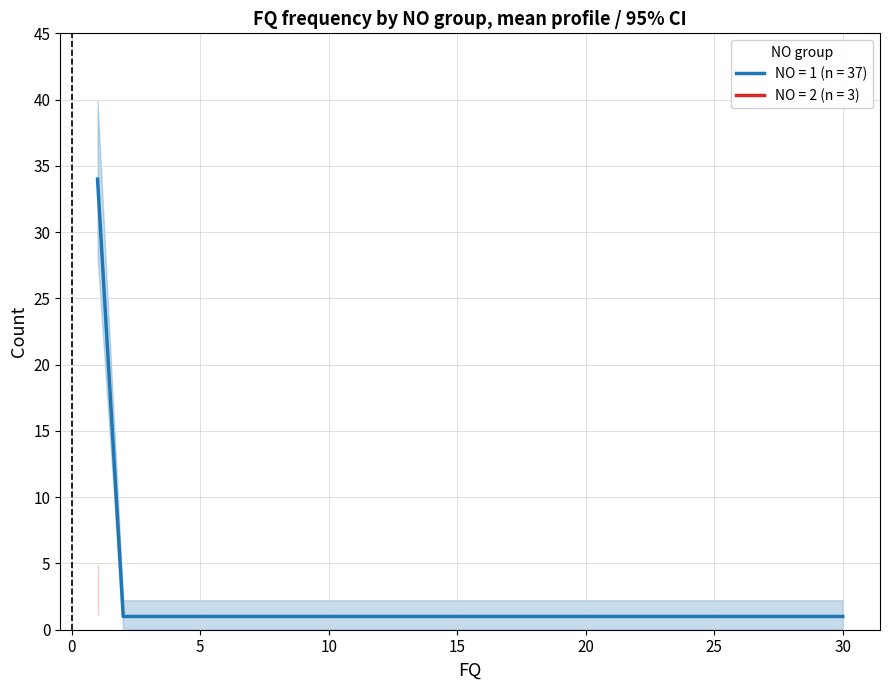

How many categories are shown in the chart?

4